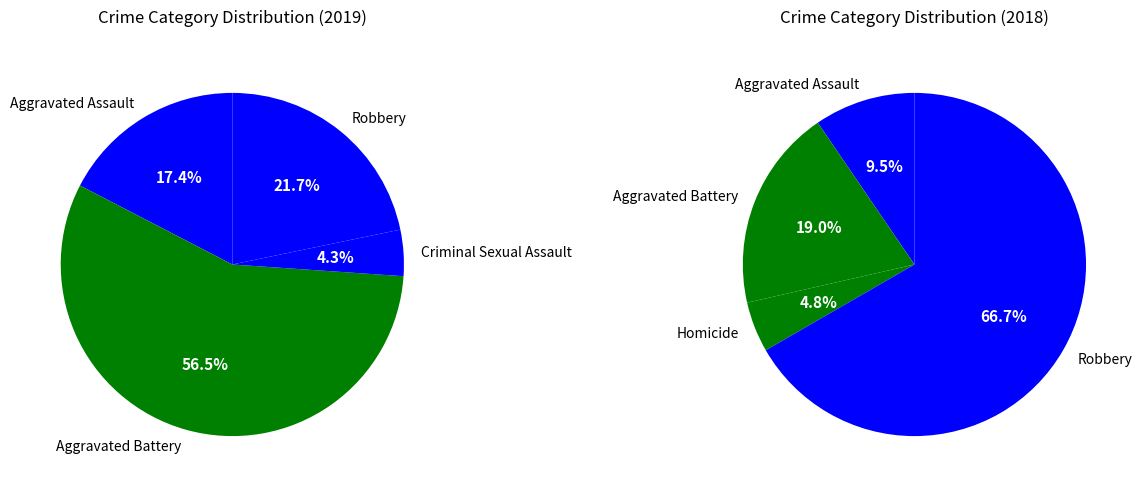

Count the number of slices in the pie.

5